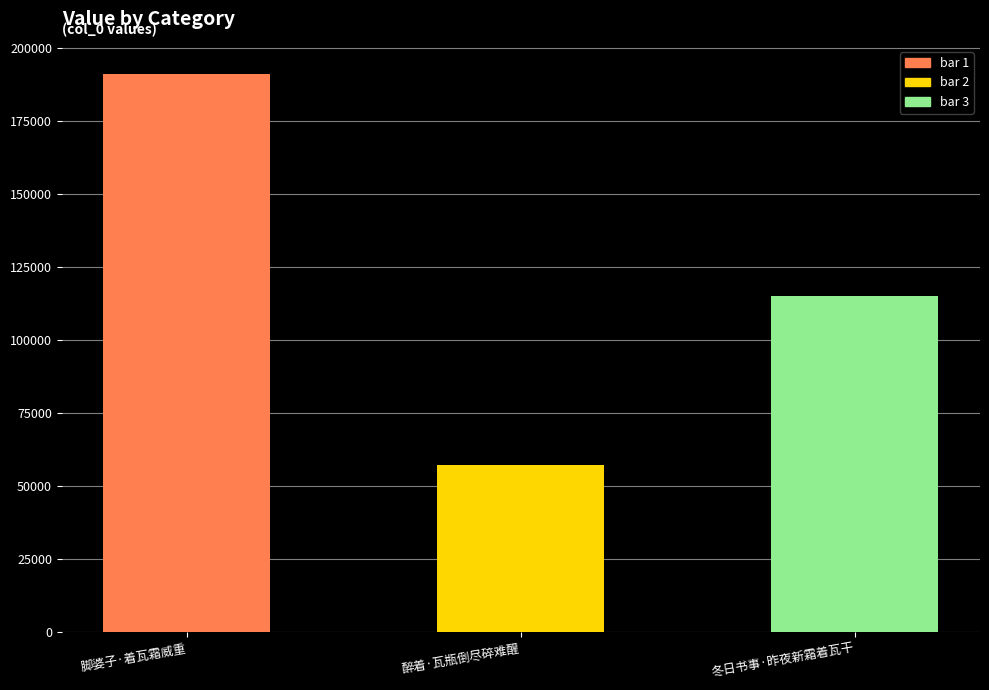

What is the sum of all values?

363775